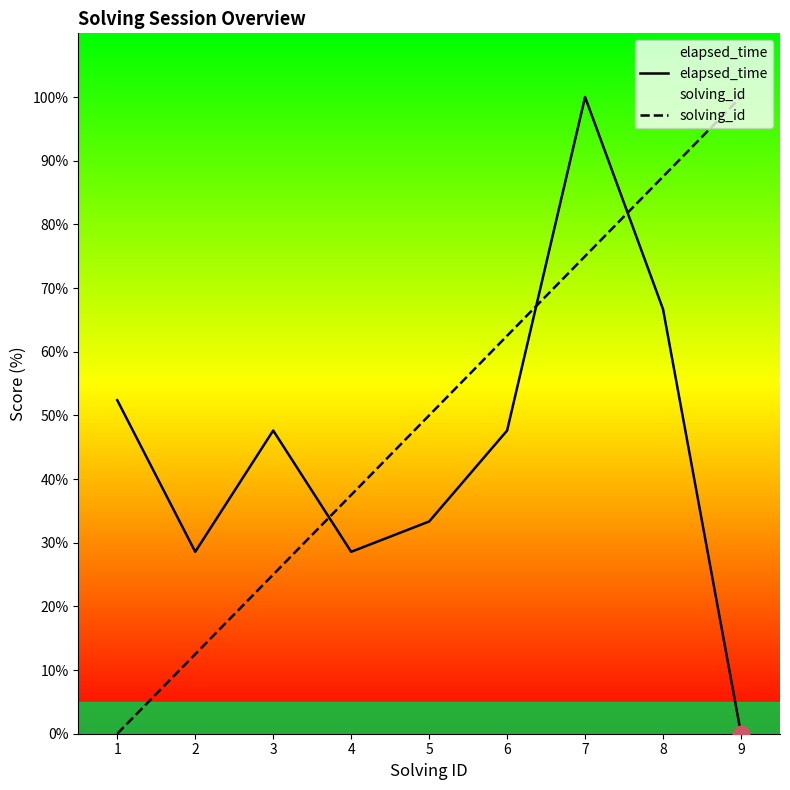

After their last crossing, which series has the higher values: elapsed_time or solving_id?

solving_id